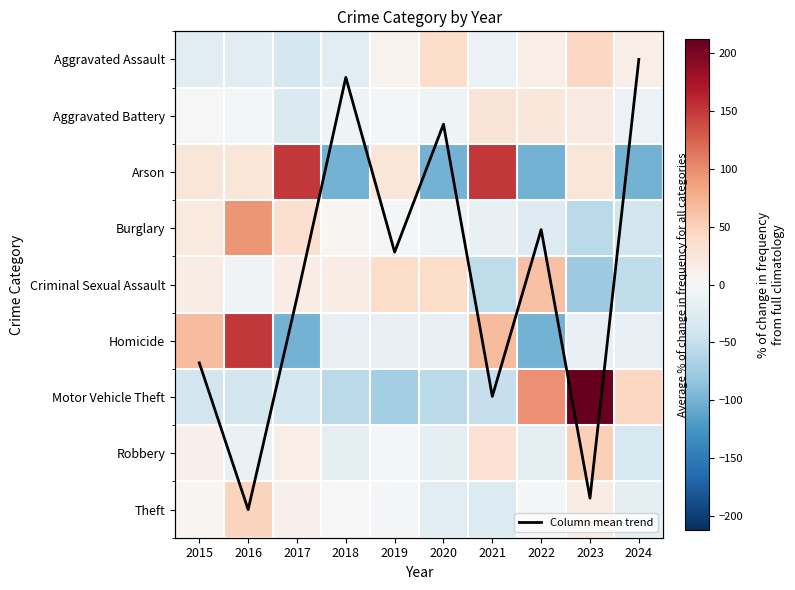

Which series changed the most between 2021 and 2022?

Arson